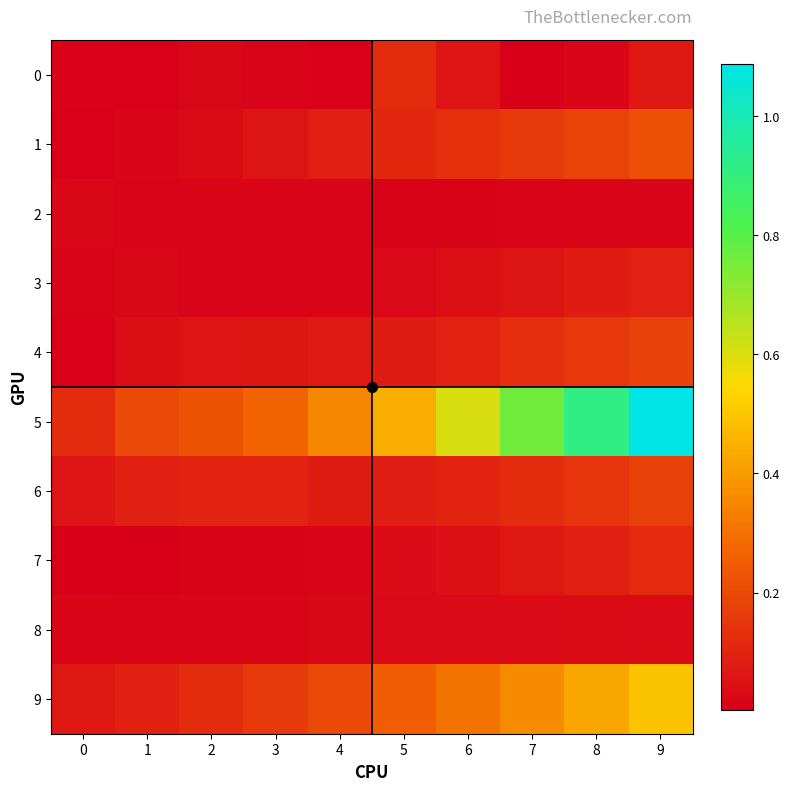

Between 6 and 1, which is larger?

6